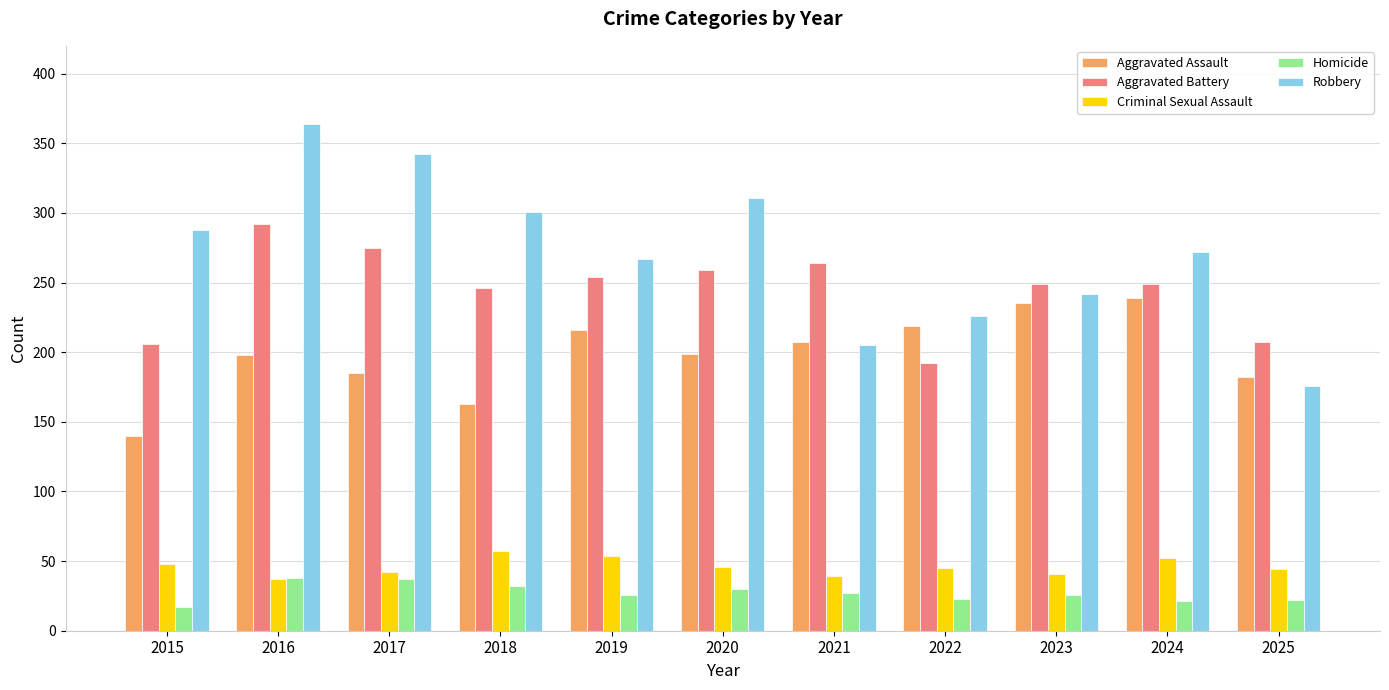

What is the average value of the Aggravated Battery series?

245